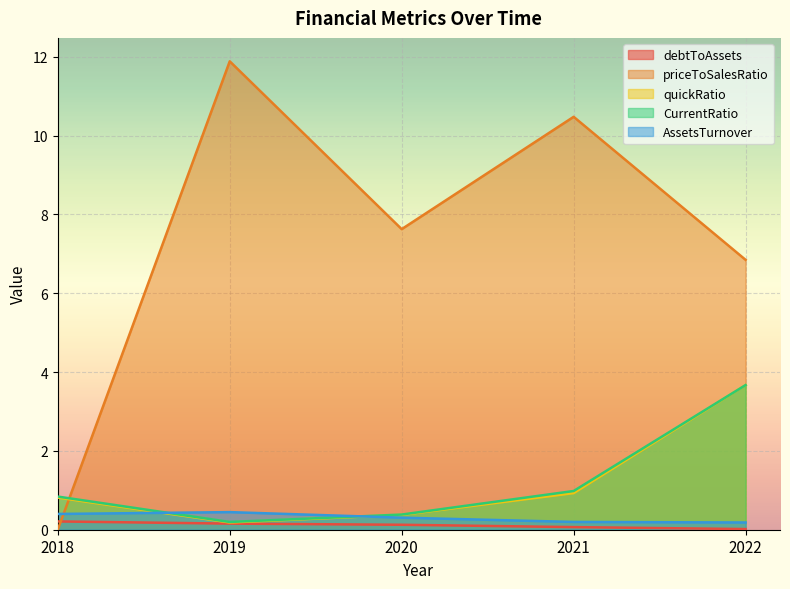

What is the value of the priceToSalesRatio point at the 3rd from the left?

7.6